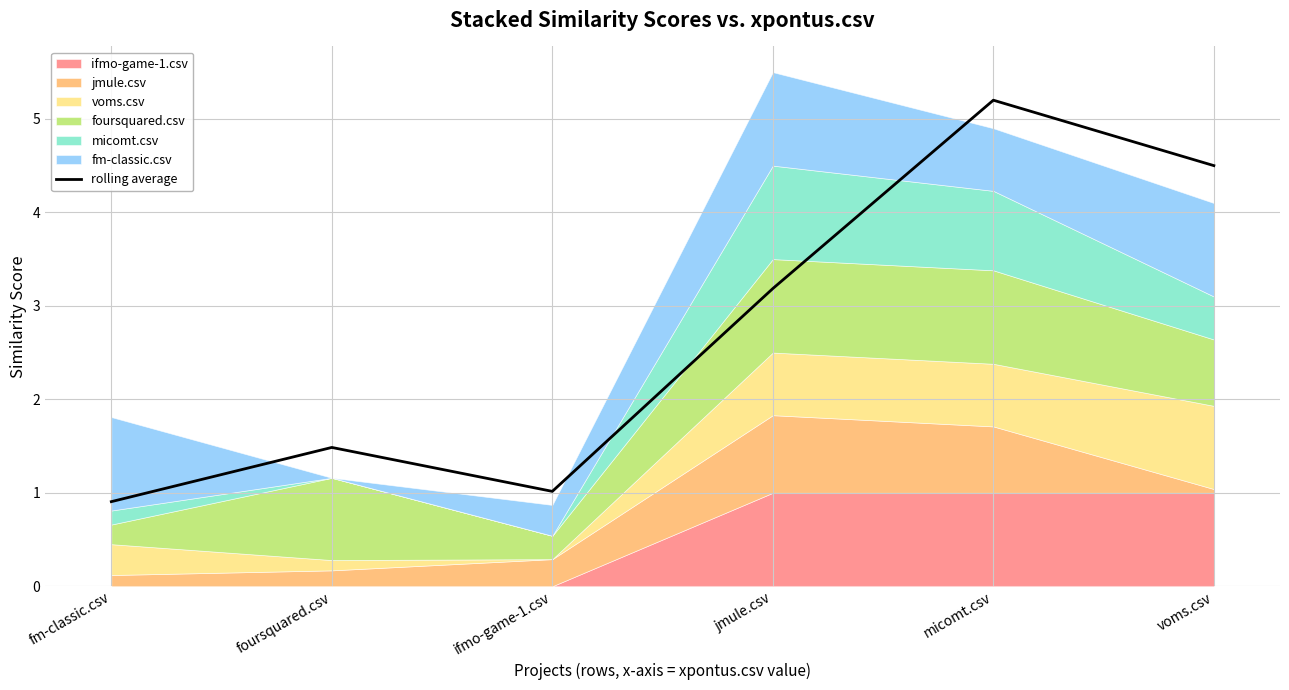

The value at foursquared.csv is 2.6. True or false?

False